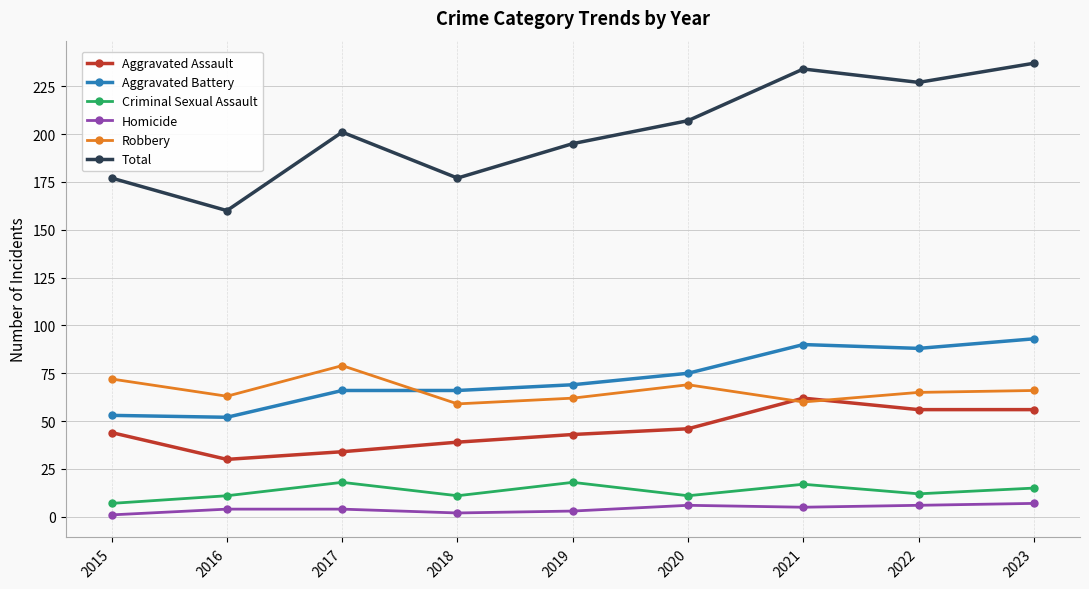

What is the value of the Total point at the 2nd from the left?

160